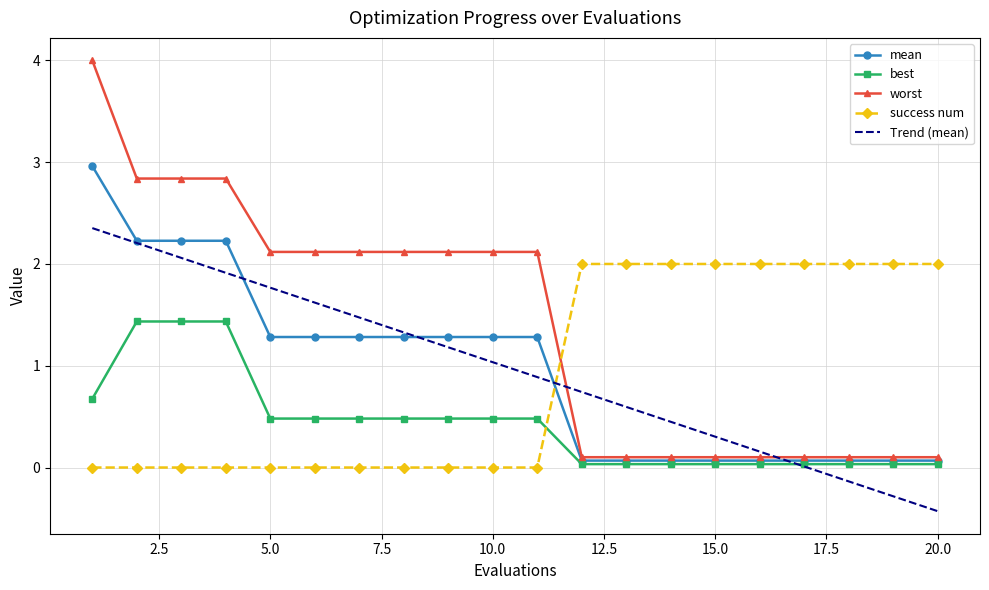

How many times do success num and Trend (mean) cross each other?

1